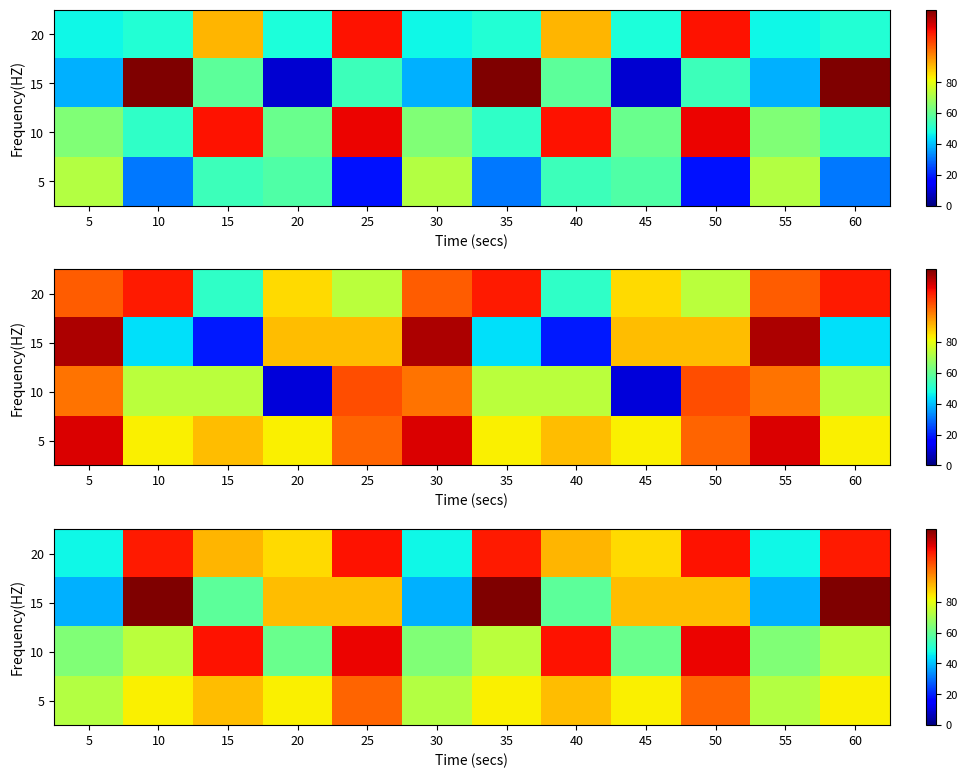

At 25, list the series in order from largest to smallest.

10, 20, 5, 15